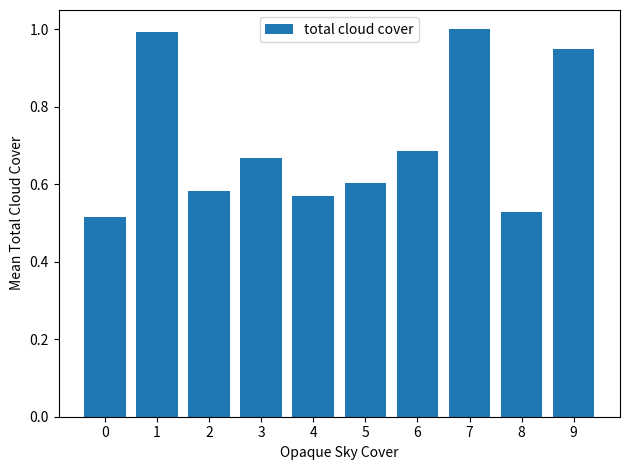

What is the sum of the values at 8 and 9?

1.5